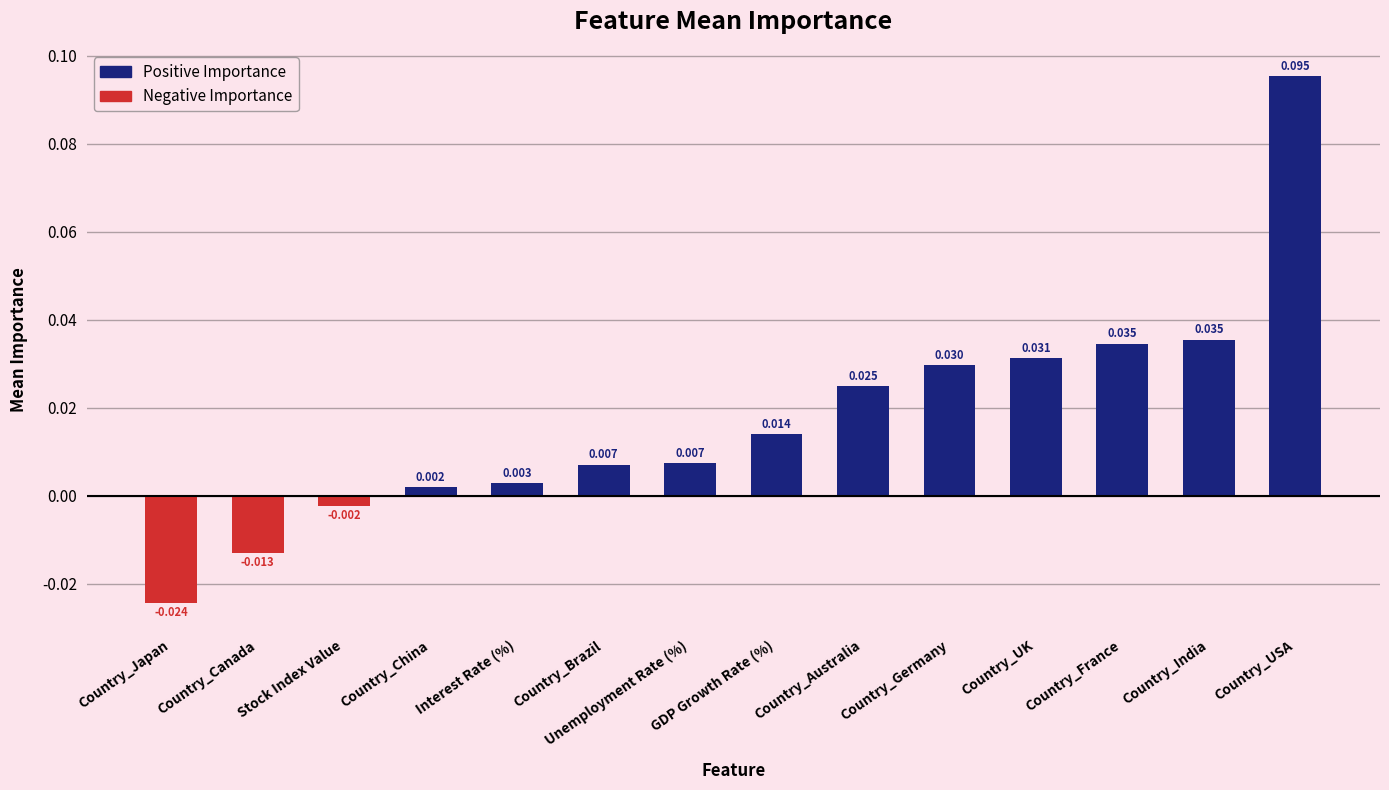

Reading right to left, transcribe all the data shown in this chart.

Positive Importance: 0.1	0.0	0.0	0.0	0.0	0.0	0.0	0.0	0.0	0.0	0.0	0.0	0.0	0.0
Negative Importance: 0.0	0.0	0.0	0.0	0.0	0.0	0.0	0.0	0.0	0.0	0.0	-0.0	-0.0	-0.0